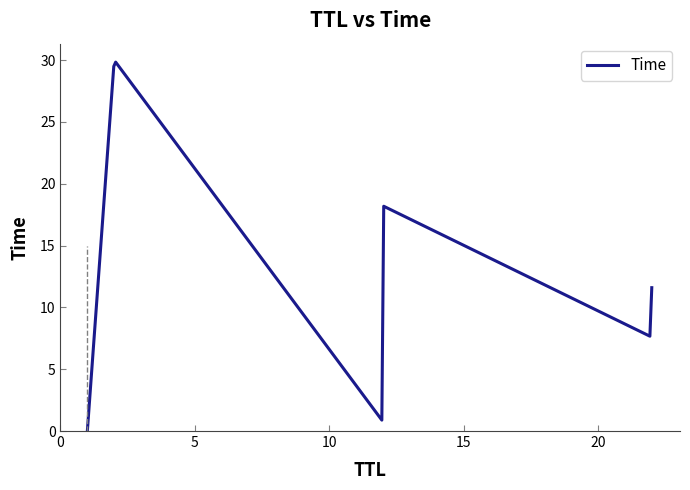

What is the difference between the maximum and minimum values?

29.8